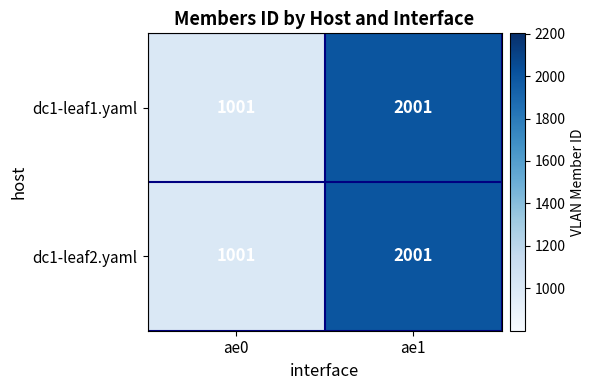

Reading left to right, extract all data points from this chart.

dc1-leaf1.yaml: ae0=1001	ae1=2001
dc1-leaf2.yaml: ae0=1001	ae1=2001